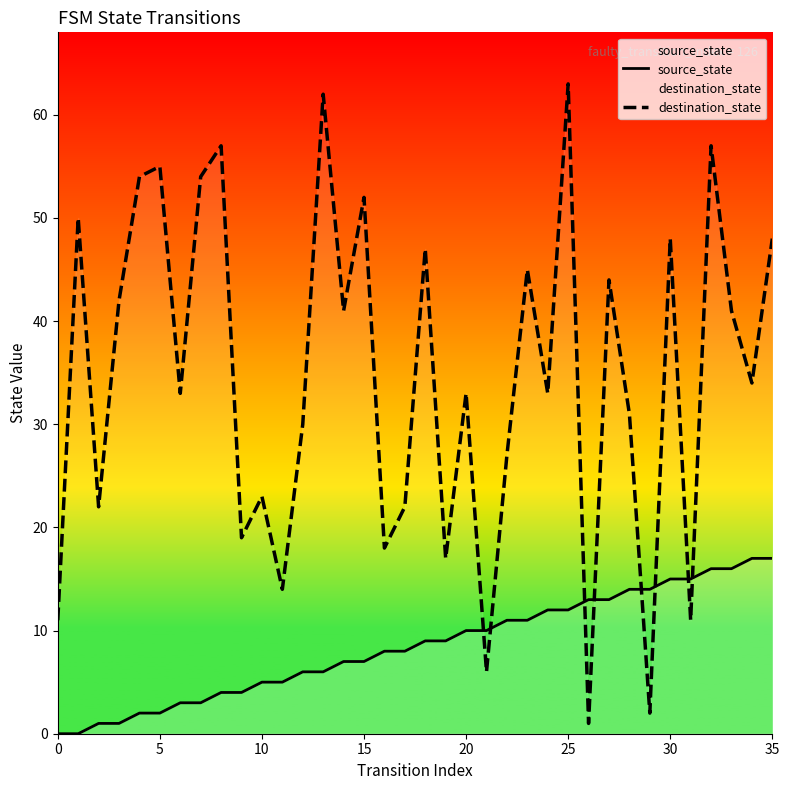

At which label is source_state closest to 8?

16